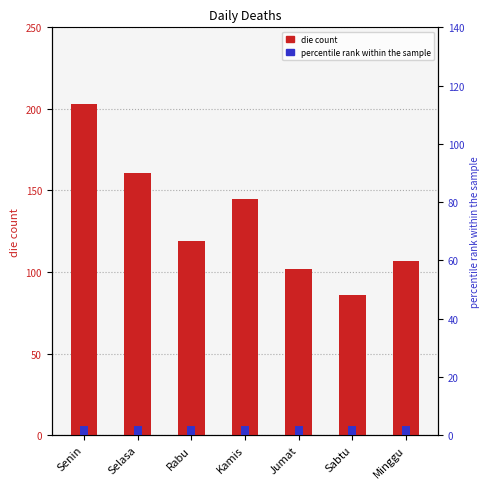

What is the approximate value of percentile rank at Sabtu?

3